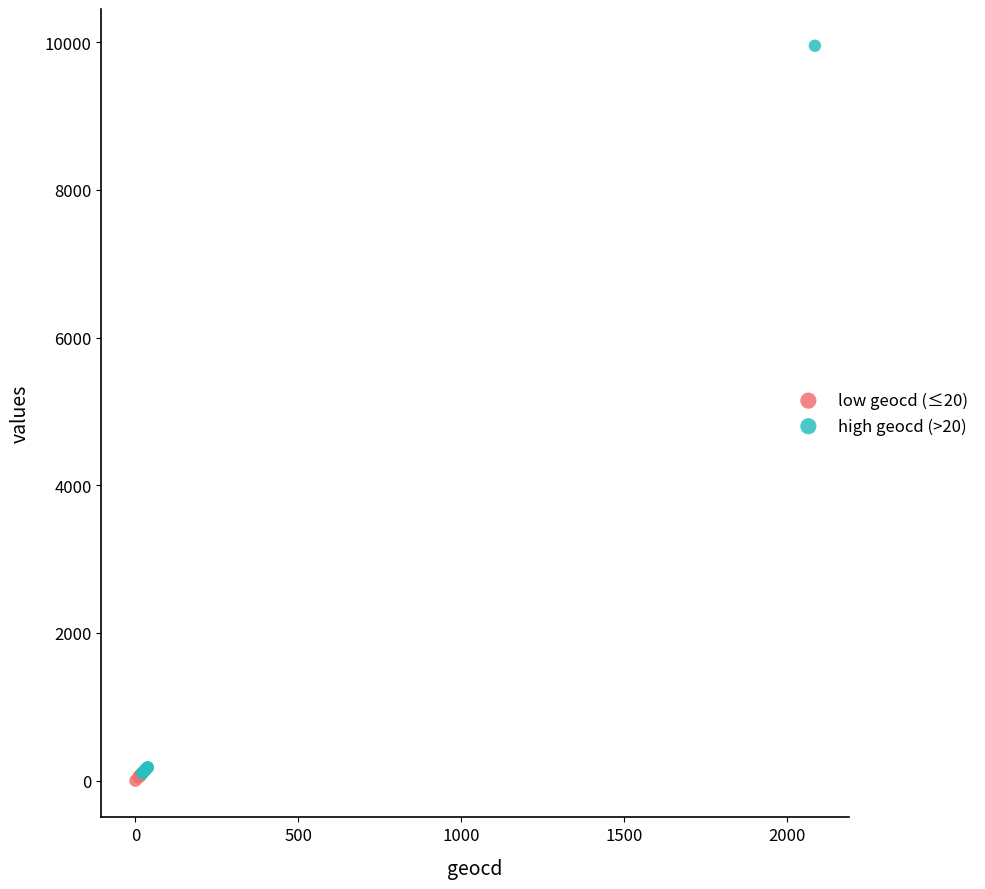

Which series has the largest Y range (max minus min)?

high geocd (>20)